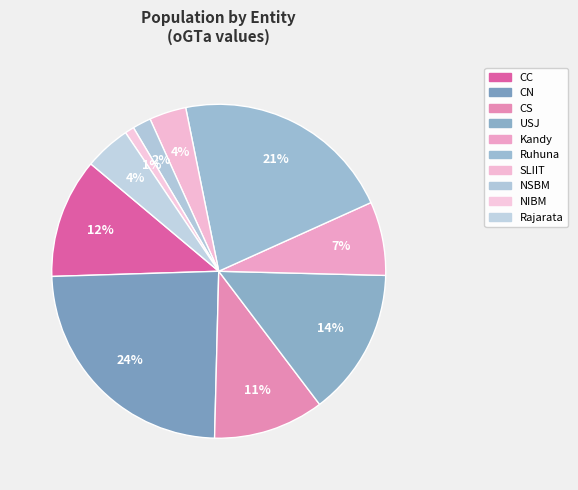

Which slice is the smallest?

NIBM